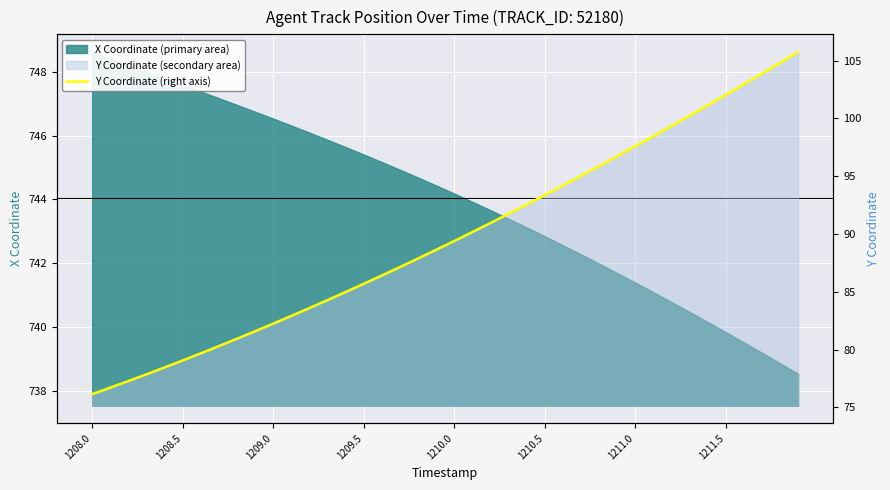

What is the value of the 13th point from the left?

83.6